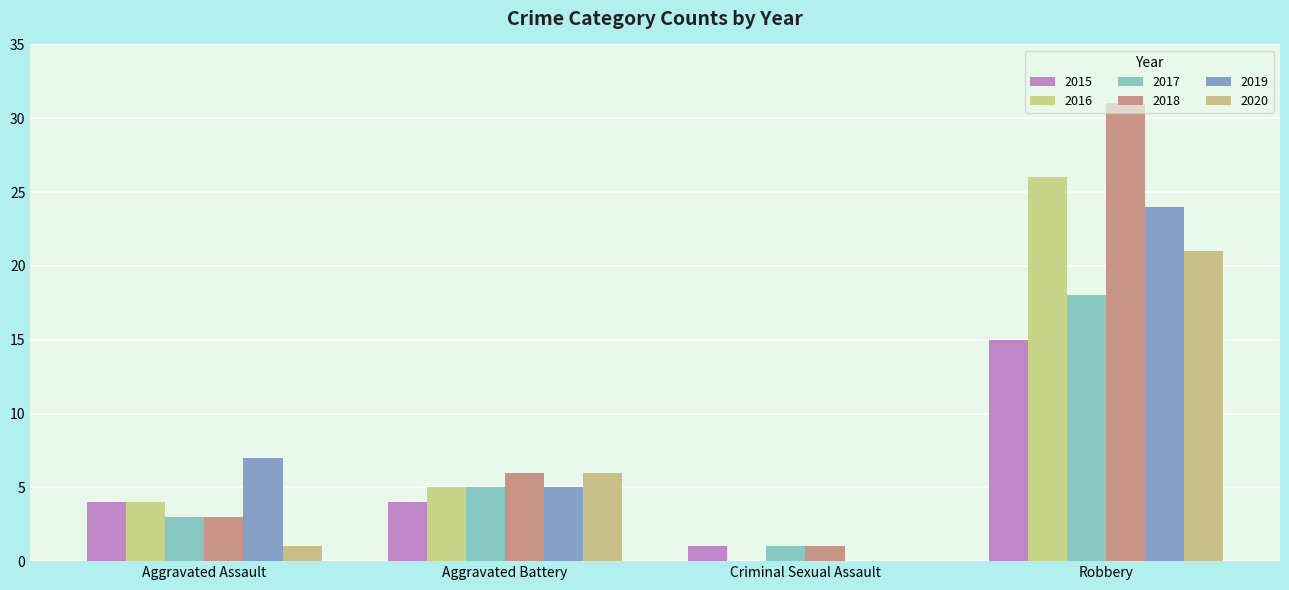

At which category is the sum across all series the highest?

Robbery